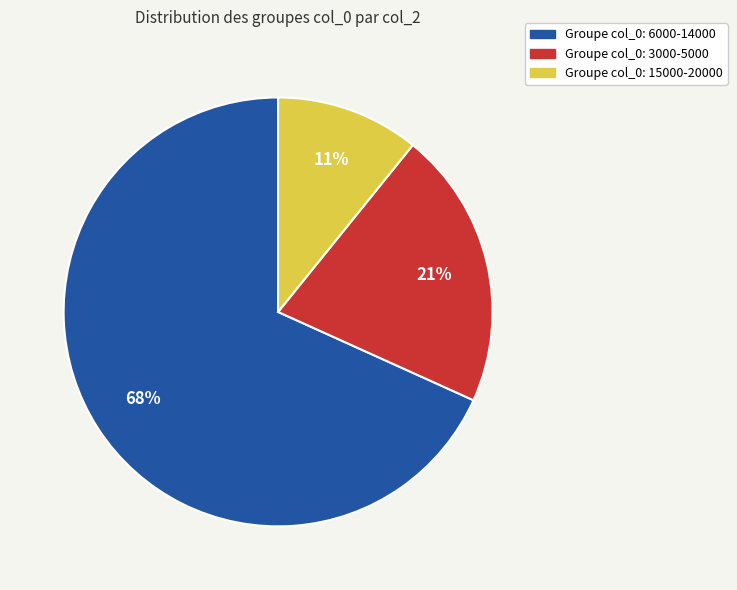

What percentage is the Groupe col_0: 3000-5000 slice, to the nearest percent?

21%